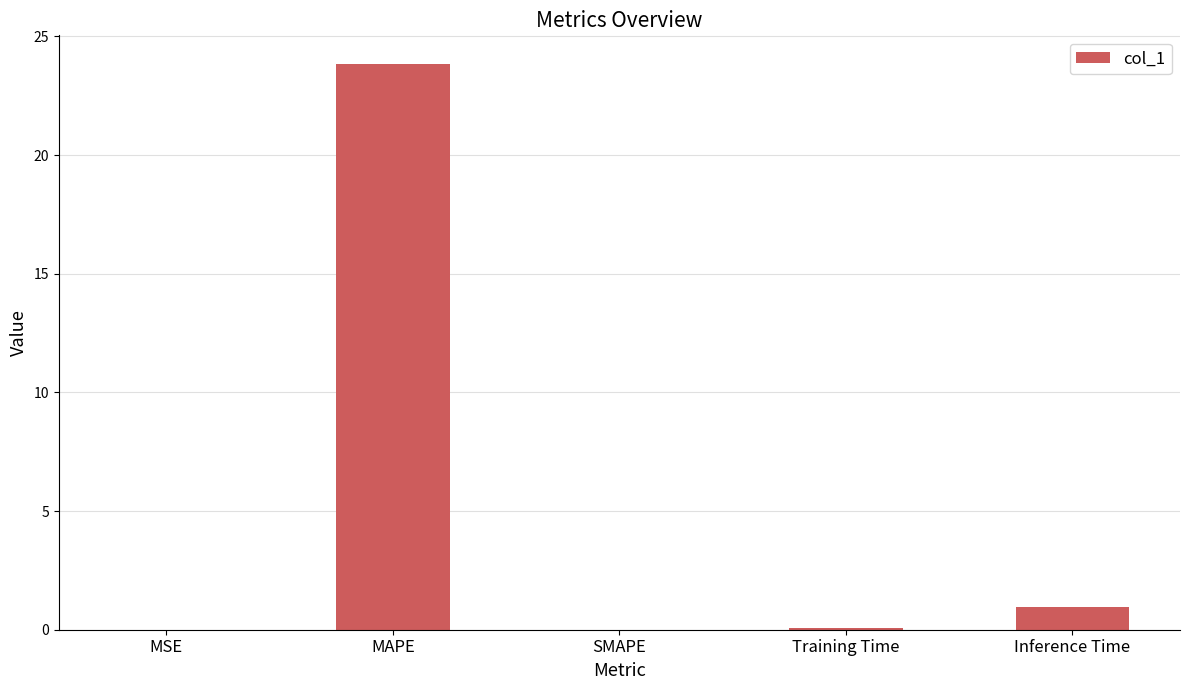

What is the change in value from MAPE to SMAPE?

-23.9